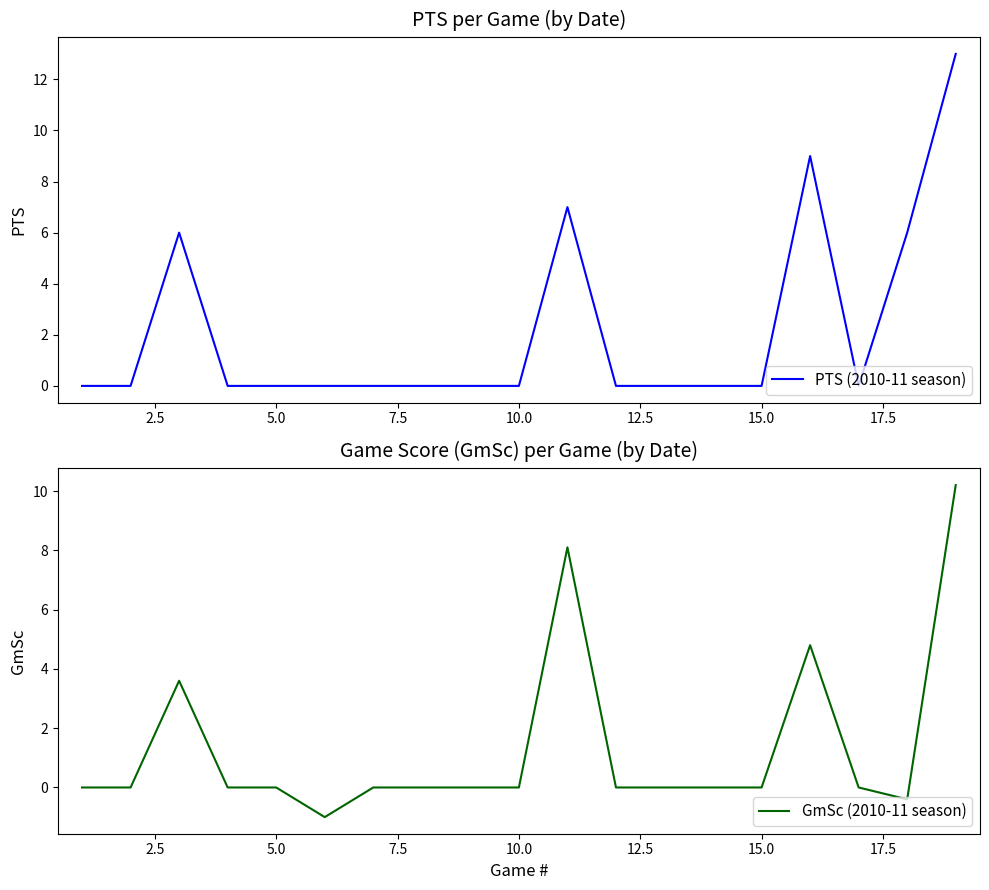

True or false: PTS (2010-11 season) and GmSc (2010-11 season) cross at least once.

False